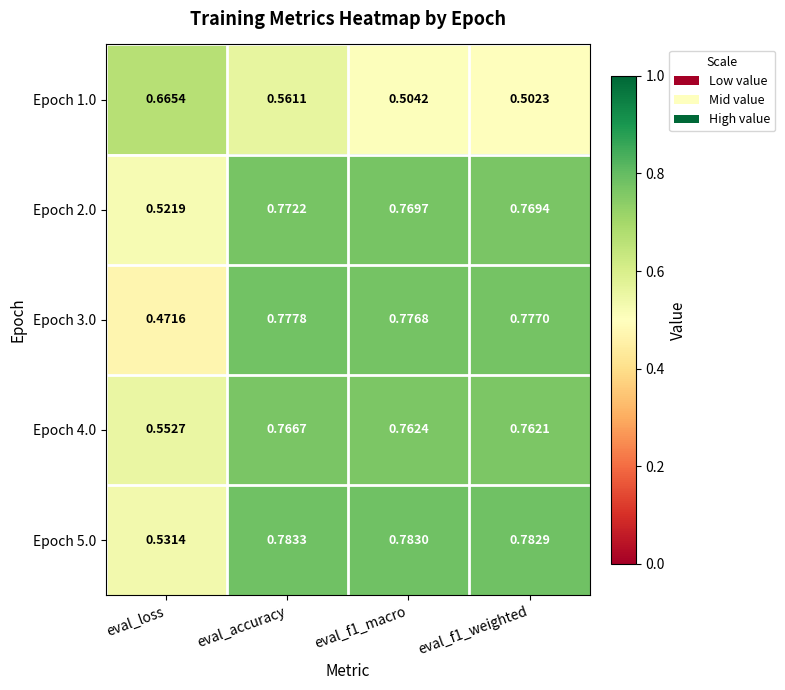

At which label is Epoch 2.0 closest to 0?

eval_loss